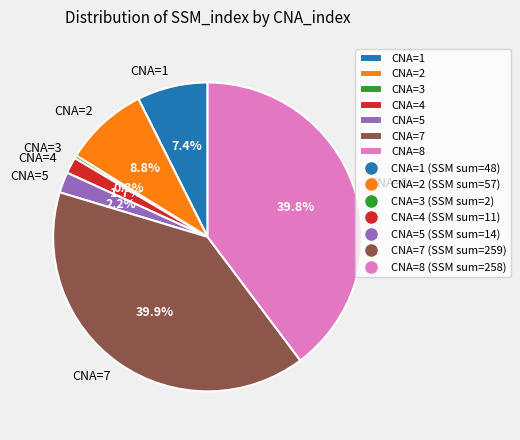

Combined, do CNA=1 and CNA=4 account for over 50%?

No